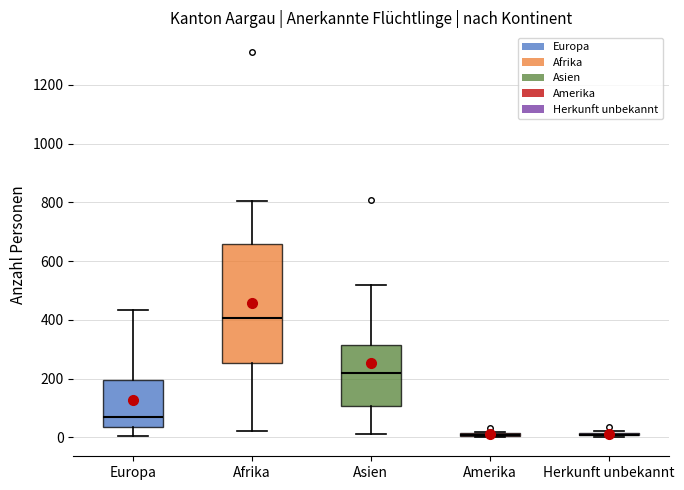

Which box is the tallest, from its lower edge to its upper edge?

Afrika